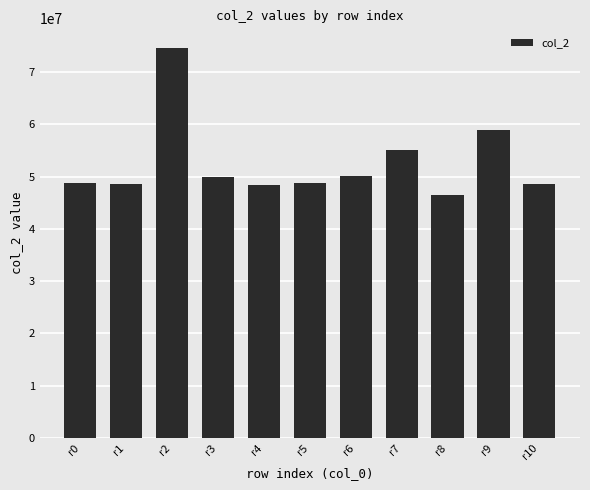

Is it true that the value at r5 is 48683875?

True